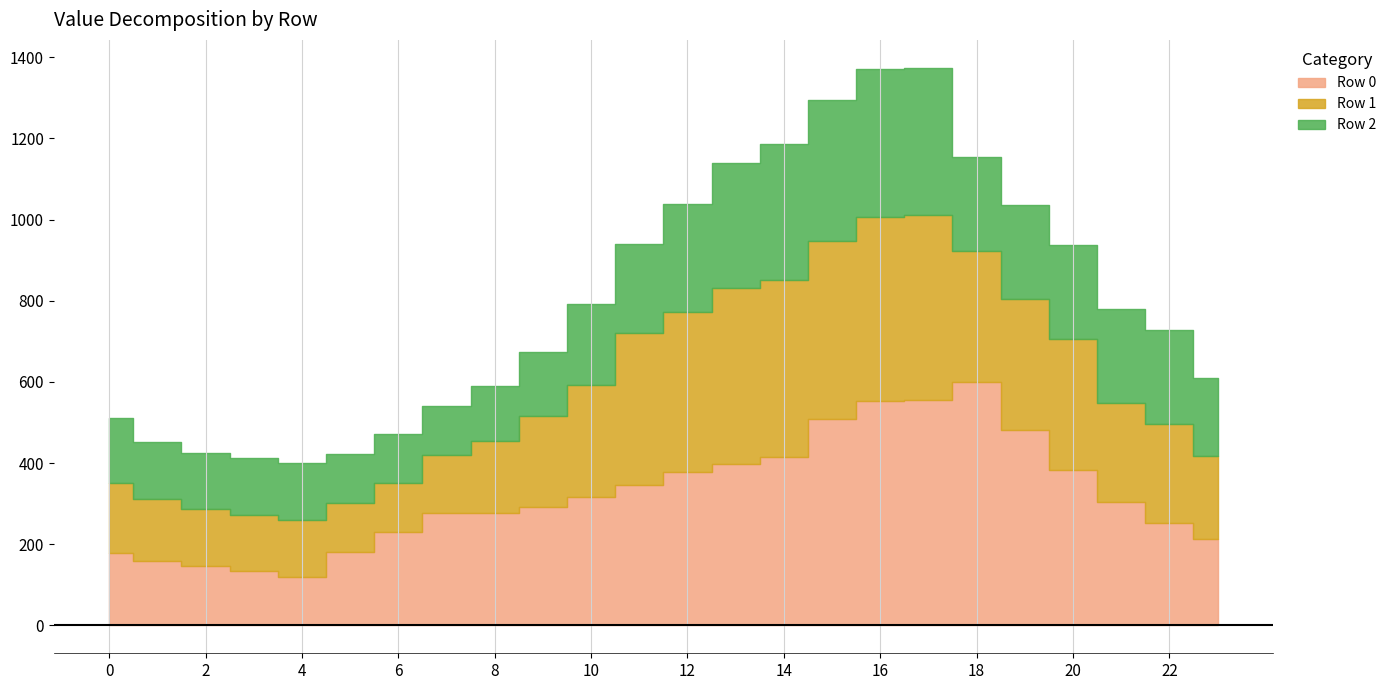

How many values in the Row 2 series are below 221?

12